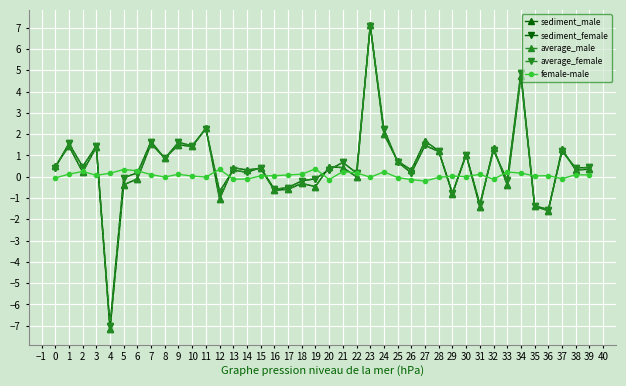

Which series changed the most between 6 and 11?

sediment_male